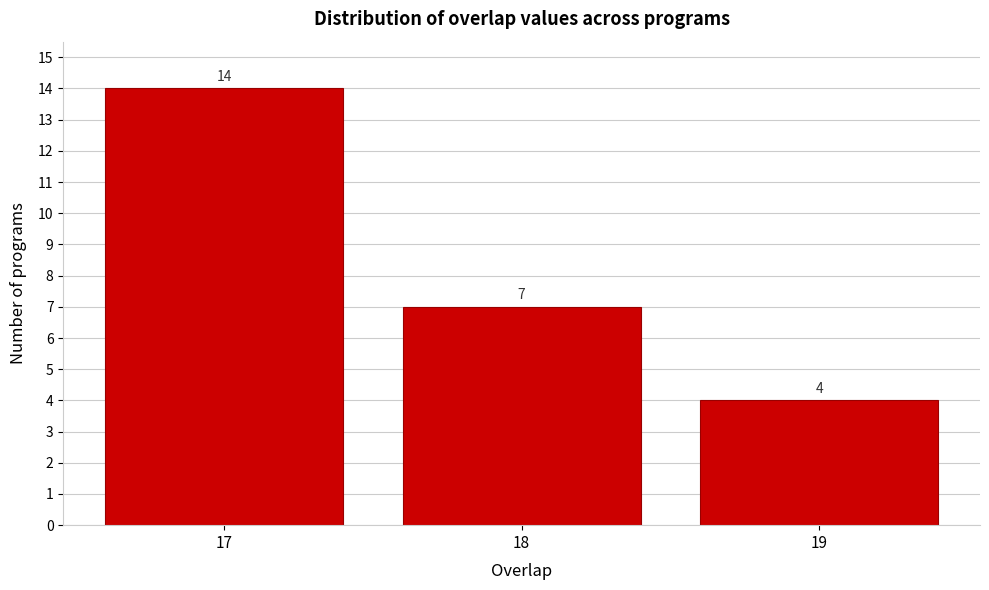

Reading left to right, list all the values displayed in this chart.

17=14	18=7	19=4